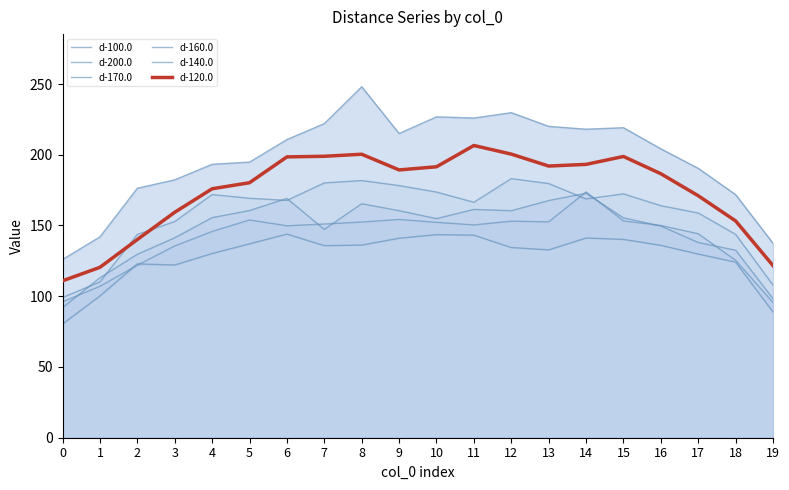

At which label is d-100.0 closest to 187?

17